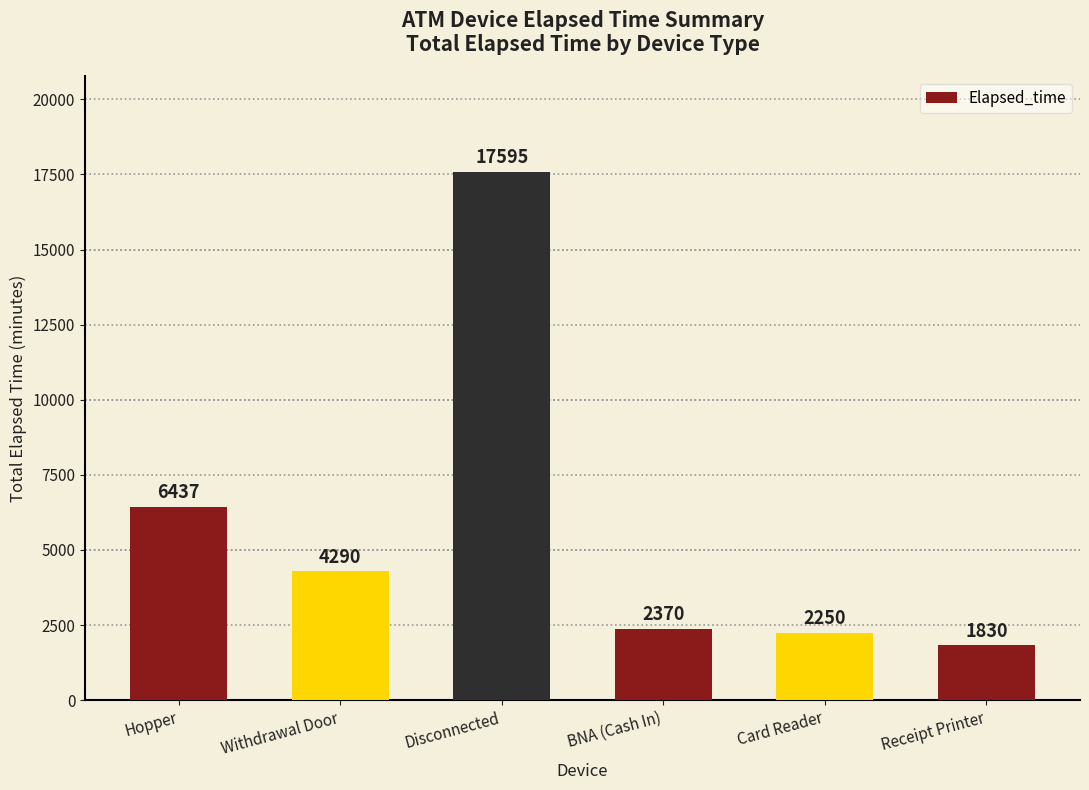

What is the minimum value shown in the chart?

1830